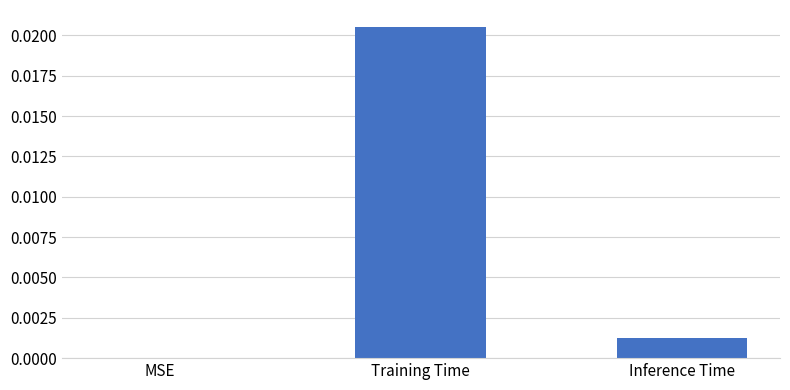

Which category has the highest value across all series?

Training Time